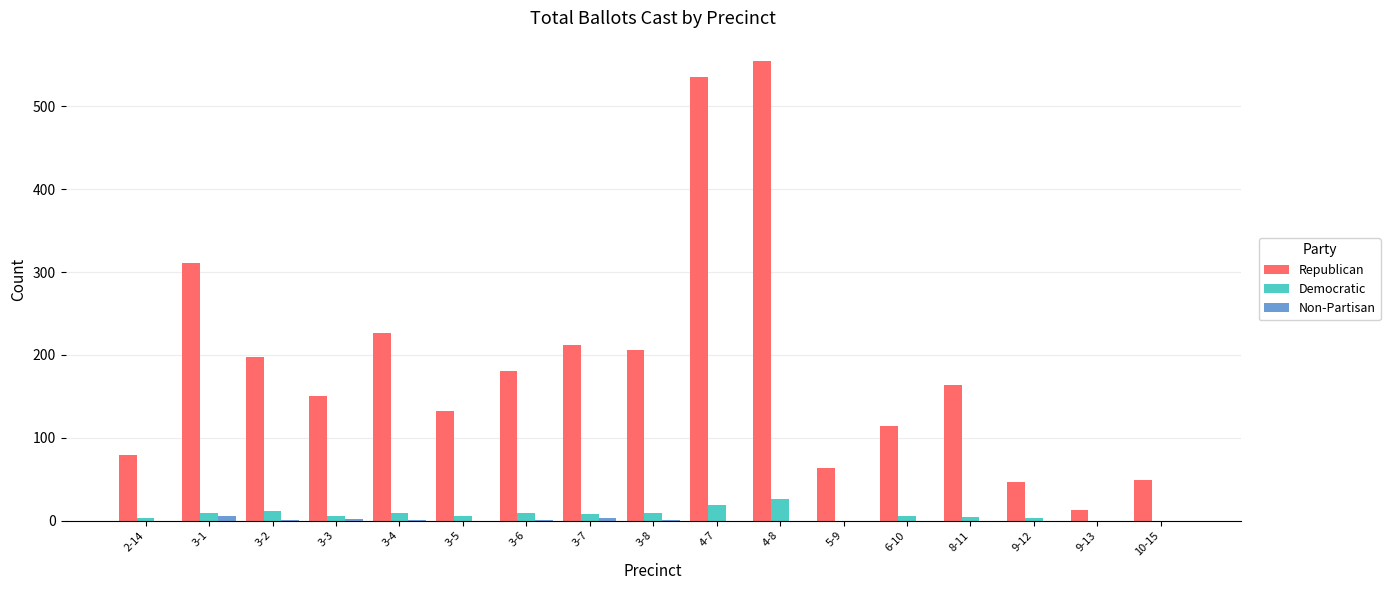

What is the sum of the Democratic values at 3-4 and 6-10?

15